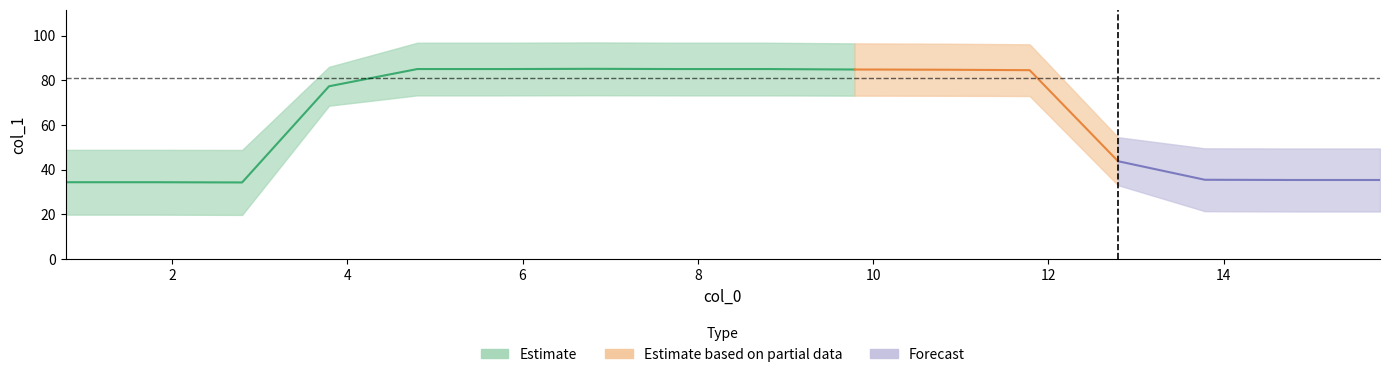

How many interior local peaks (higher than both neighbors) does the data have?

1